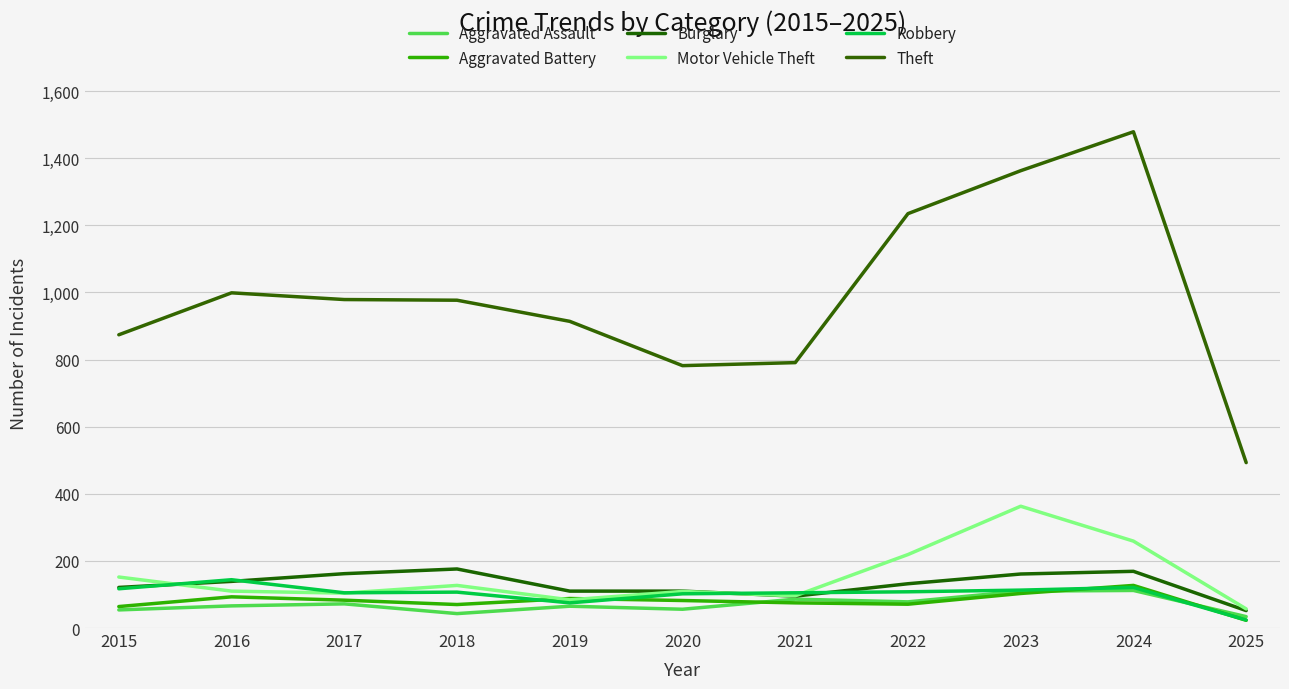

Between 2015 and 2016, which series saw the biggest shift?

Theft